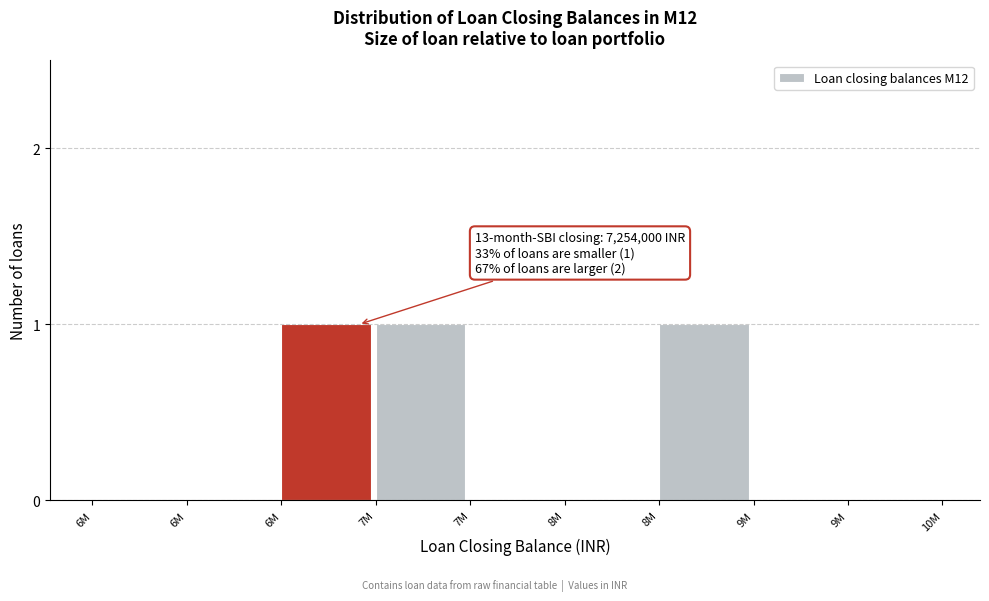

Are the bars horizontal?

No